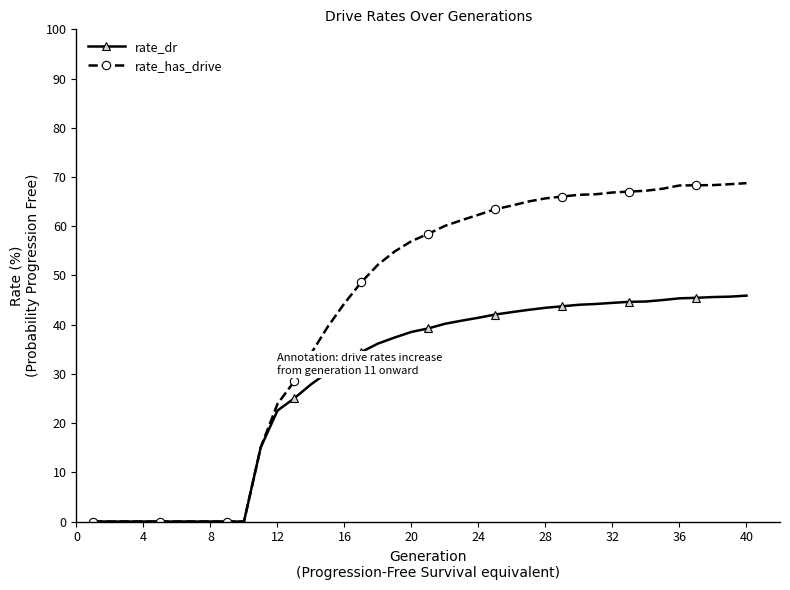

Which series has the largest total across all categories?

rate_has_drive